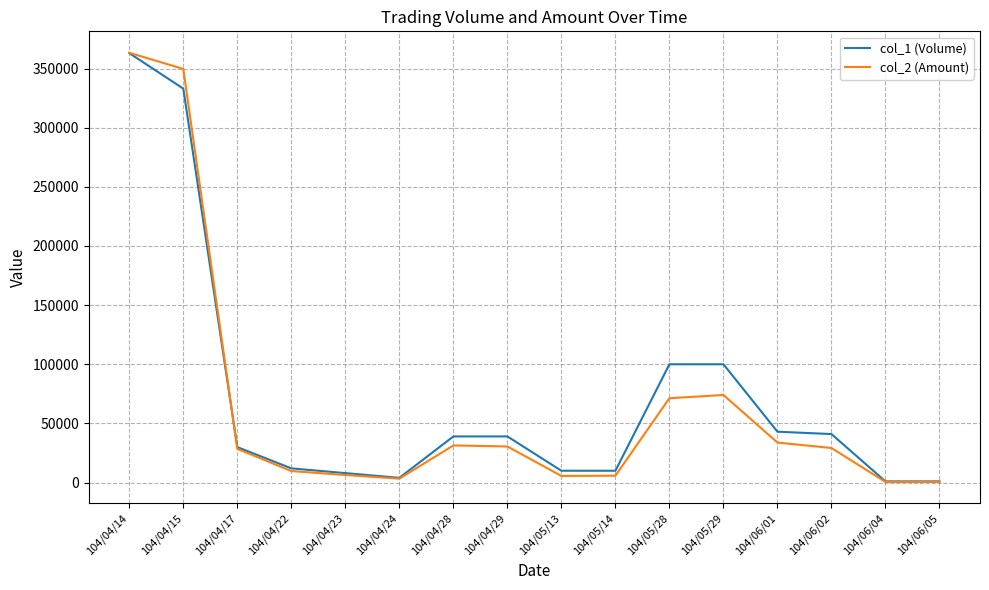

At which label does col_1 (Volume) reach its peak?

104/04/14